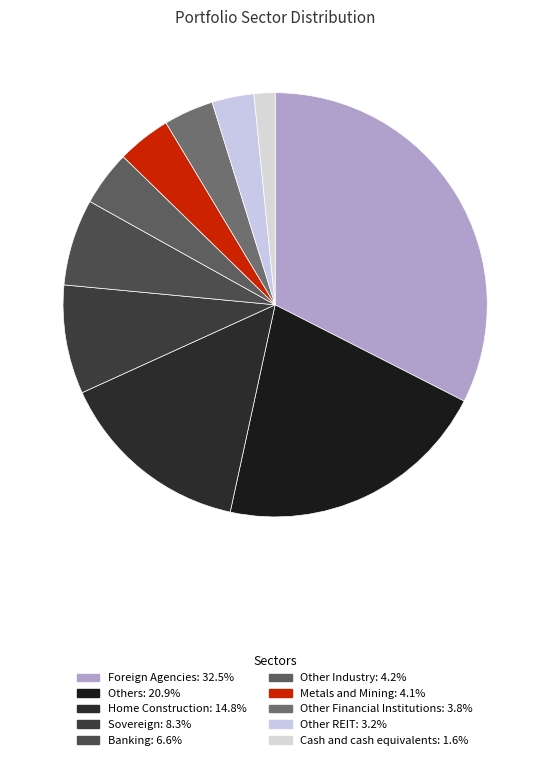

What is the ratio of the value at Other Industry to the value at Cash and cash equivalents?

2.6